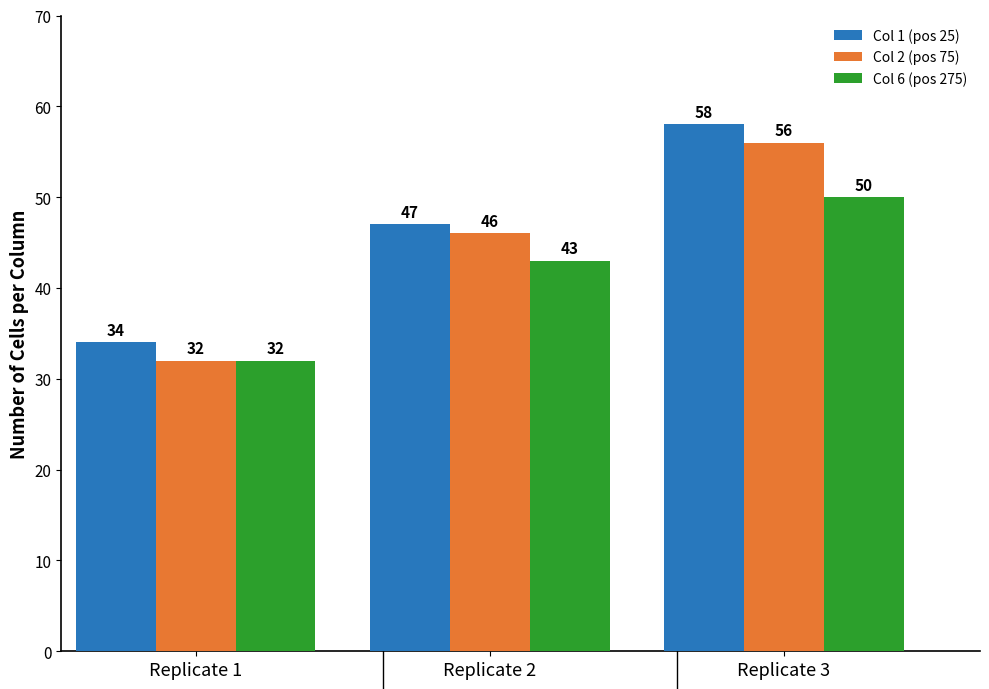

What is the value of the Col 6 (pos 275) bar at the 1st from the left?

32